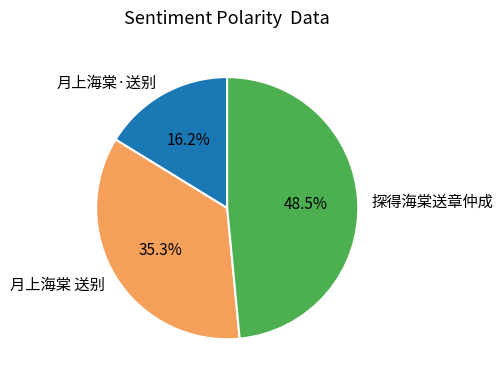

Does any single category account for the majority?

No